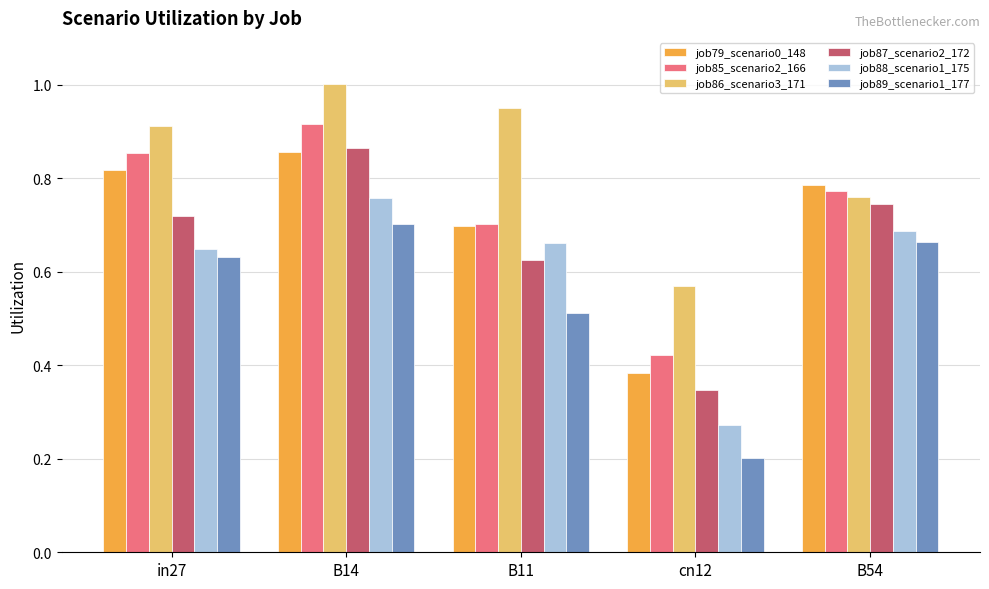

Which category has the lowest value in the job89_scenario1_177 series?

cn12